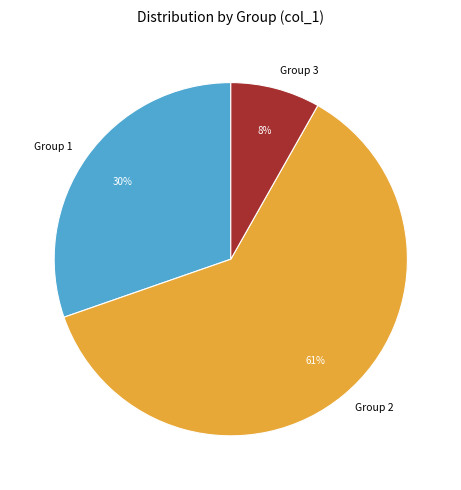

What is the largest slice in the pie chart?

Group 2